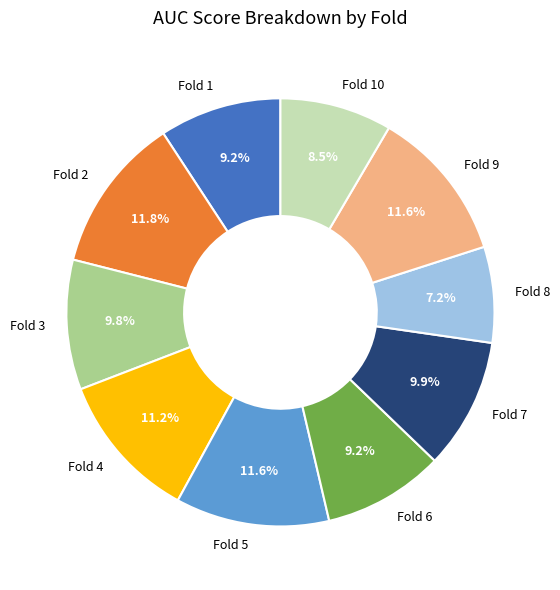

To the nearest percent, what portion does Fold 6 represent?

9%